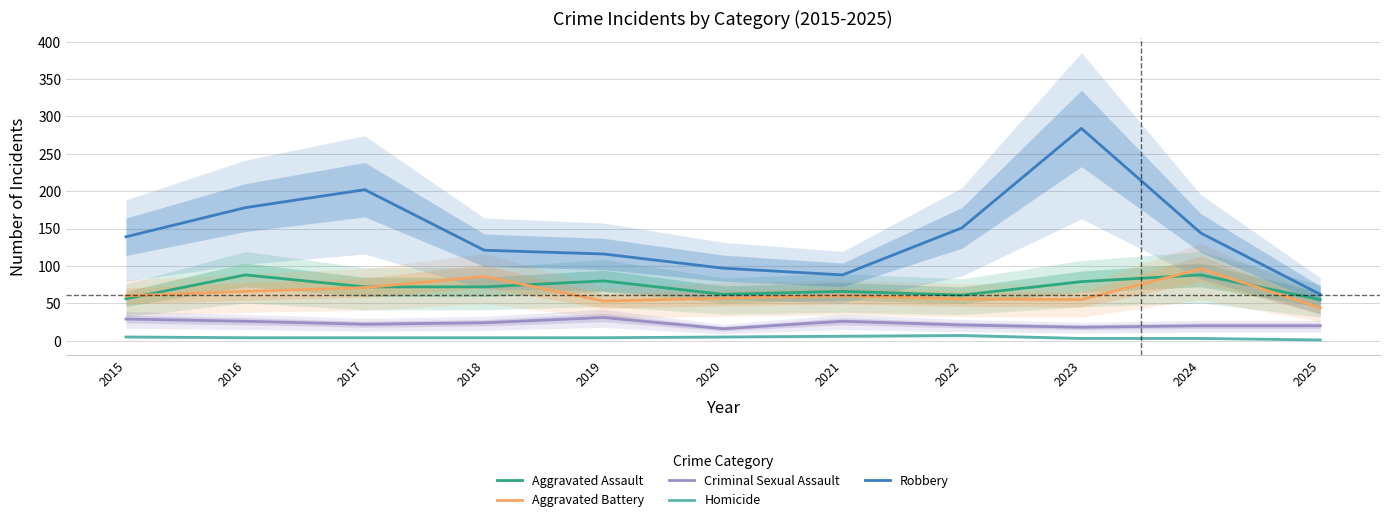

Between 2019 and 2018, which is larger?

2019